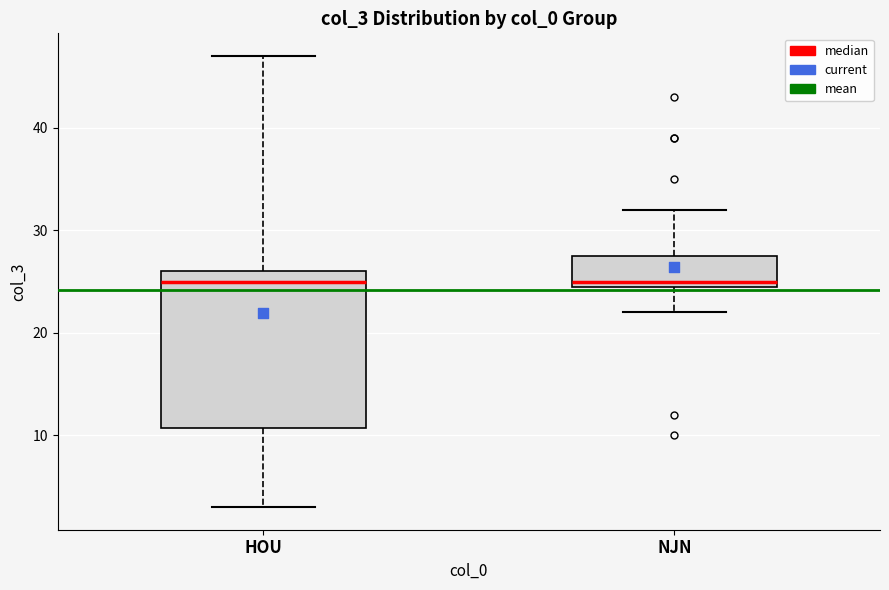

Which box is the tallest, from its lower edge to its upper edge?

HOU